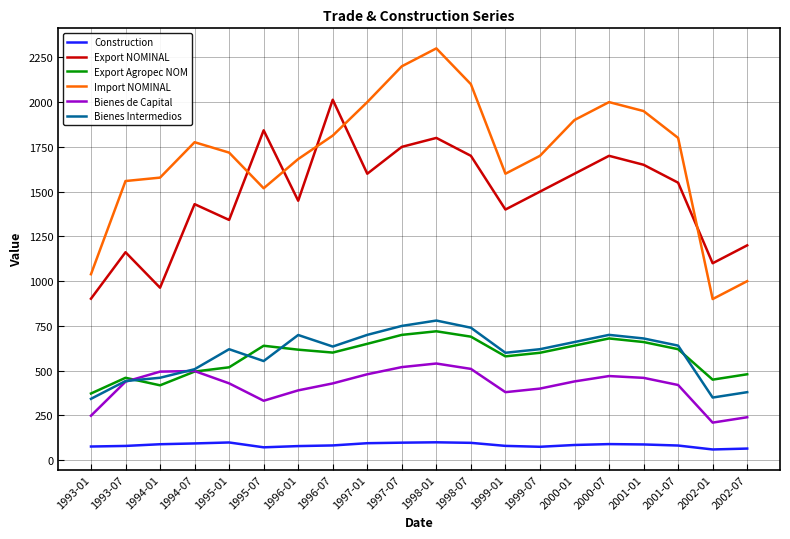

Read the Export NOMINAL value at 1993-01.

902.0